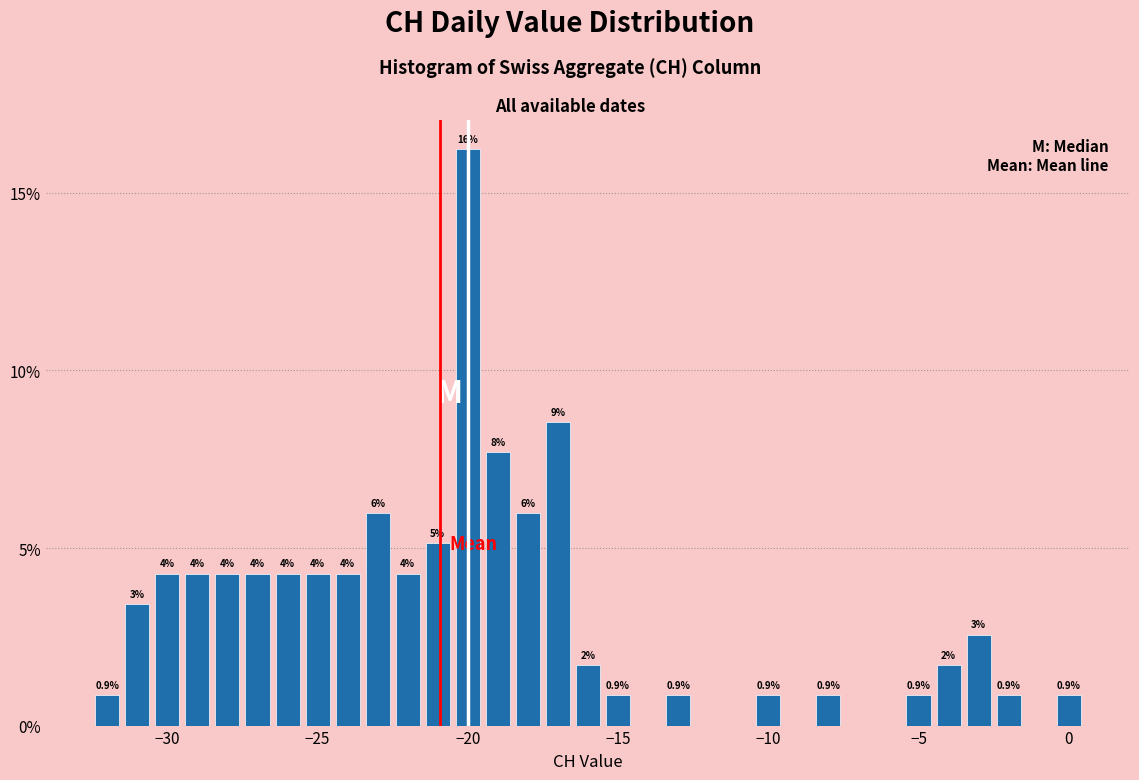

Around what value on the x-axis is the tallest bar? Give the approximate position of its centre, as read against the axis.

-20.0